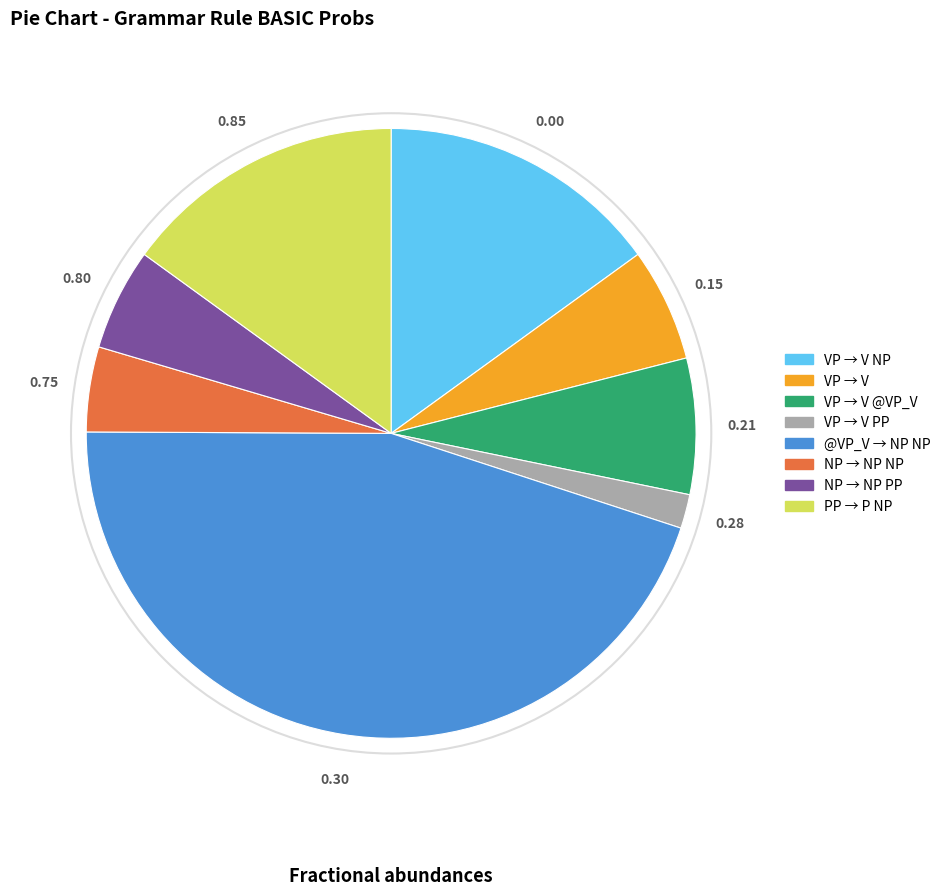

Does any single category account for the majority?

No